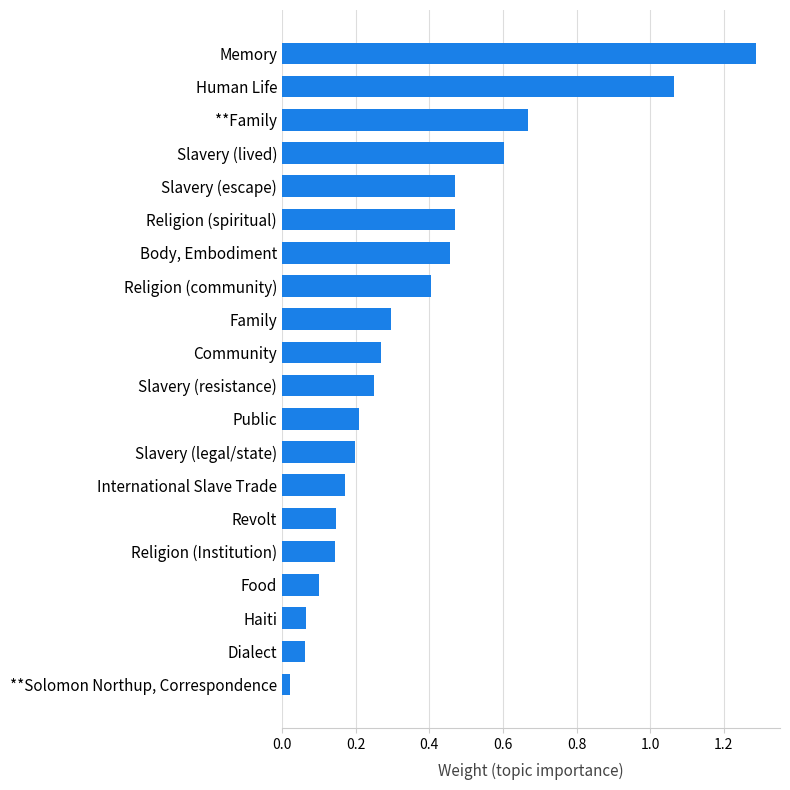

The value at Religion (spiritual) is 0.2. True or false?

False